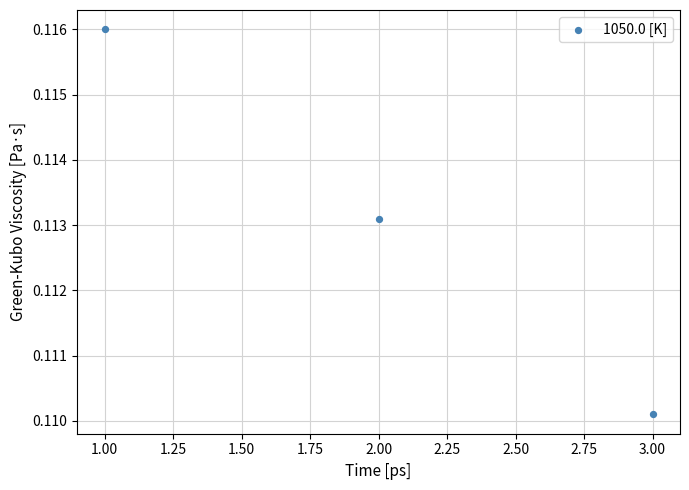

What is the range of X values (max minus min)?

2.0